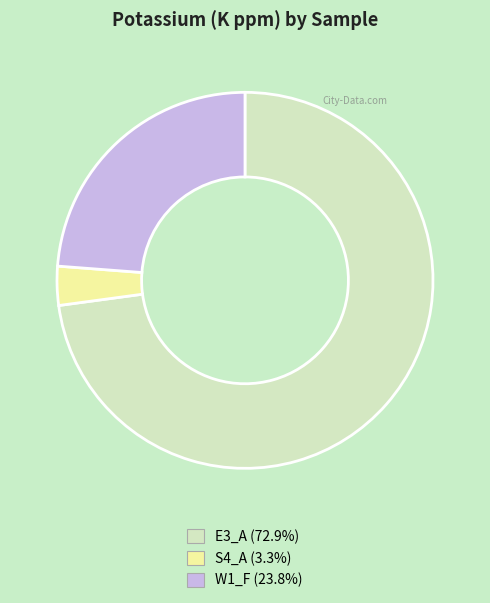

Is there a majority slice in this chart?

Yes